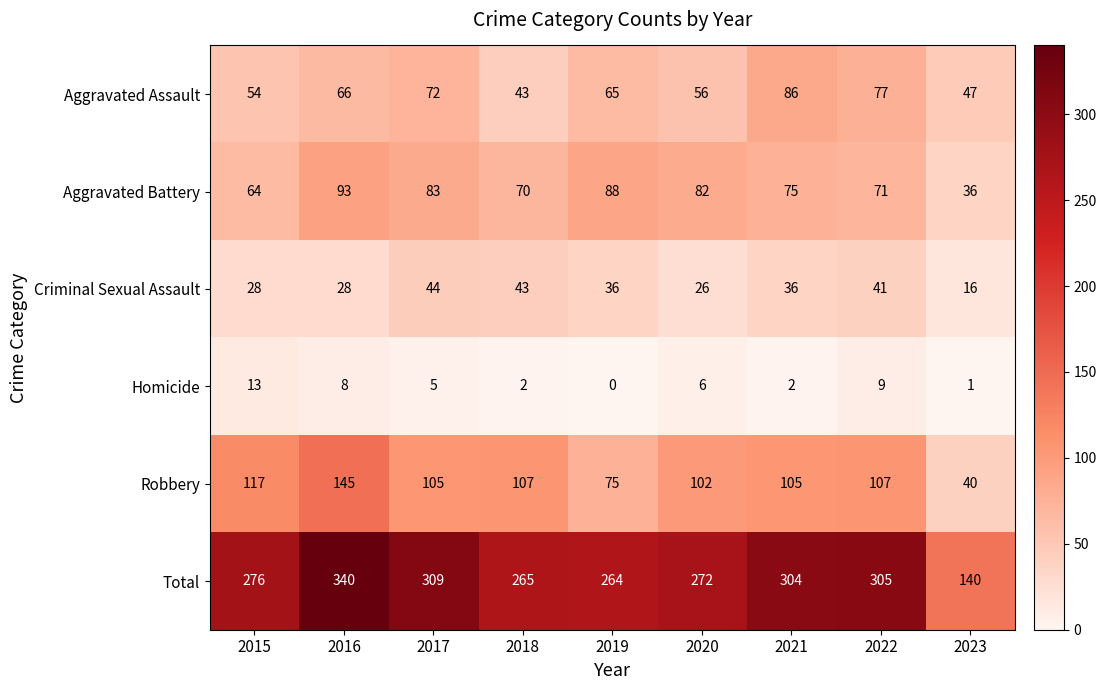

The Robbery series shows 42 at 2016. True or false?

False